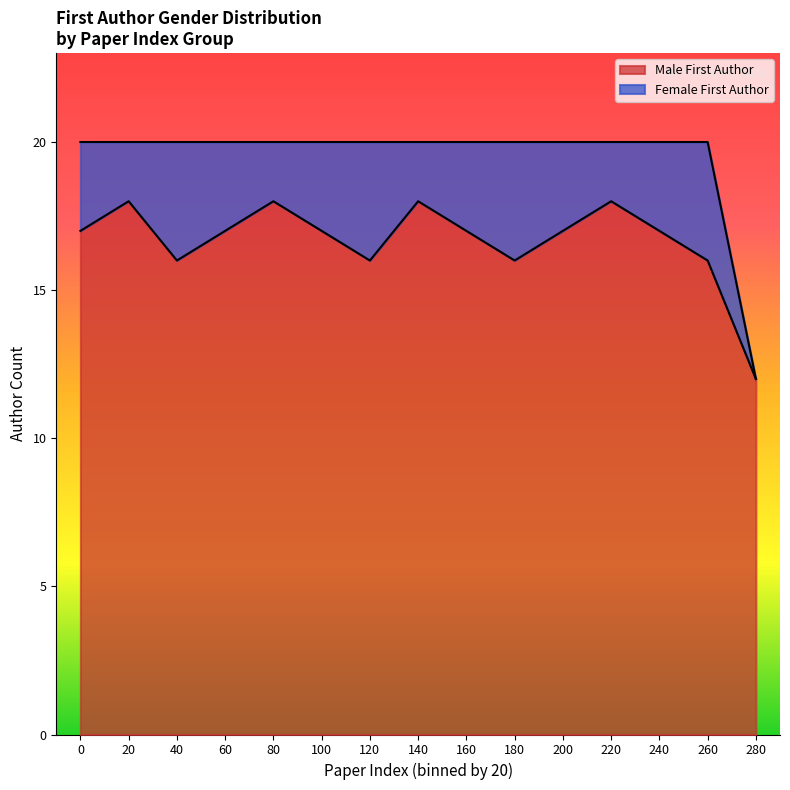

Between 3 and 18, which is larger?

18